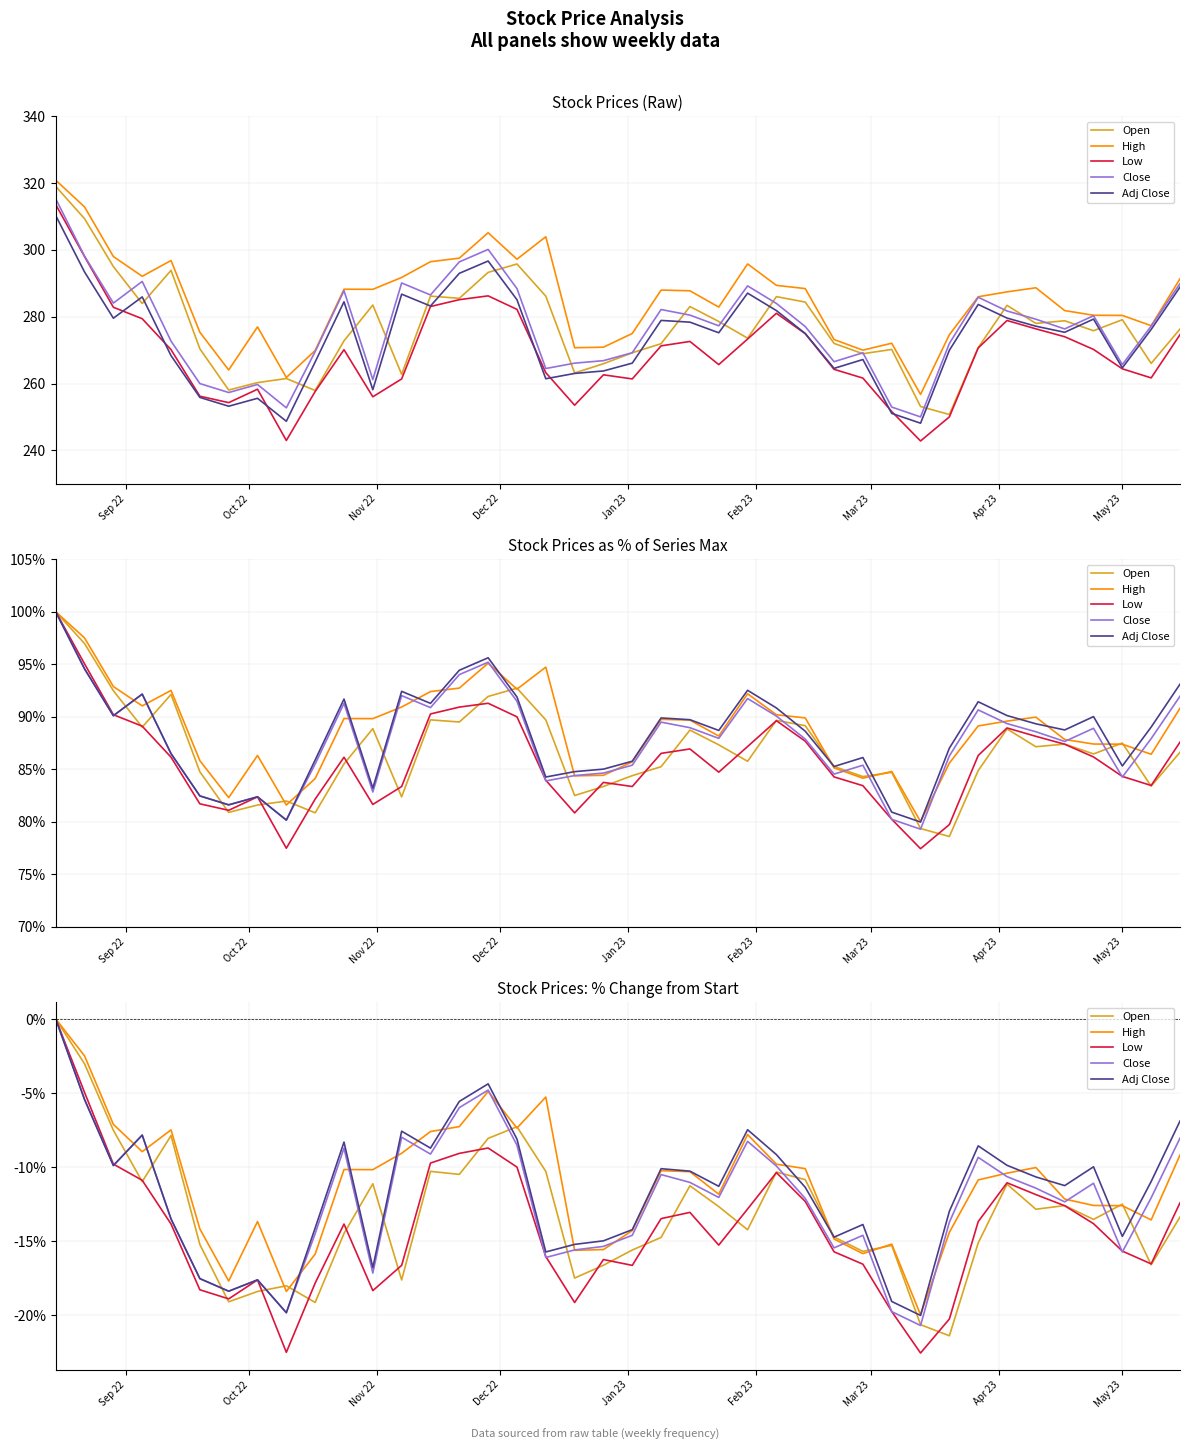

Reading right to left, transcribe all the data shown in this chart.

Open: -13.4	-16.6	-12.5	-13.5	-12.6	-12.9	-11.2	-15.1	-21.4	-20.7	-15.3	-15.7	-14.7	-10.9	-10.3	-14.2	-12.7	-11.3	-14.8	-15.6	-16.6	-17.5	-10.3	-7.3	-8.1	-10.5	-10.3	-17.6	-11.1	-14.5	-19.2	-18.0	-18.4	-19.1	-15.2	-7.9	-11.0	-7.5	-3.0	0.0
High: -9.2	-13.6	-12.6	-12.6	-12.2	-10.0	-10.4	-10.9	-14.4	-20.0	-15.2	-15.9	-14.9	-10.1	-9.8	-7.8	-11.8	-10.3	-10.3	-14.3	-15.6	-15.6	-5.3	-7.4	-4.9	-7.3	-7.6	-9.1	-10.2	-10.2	-15.9	-18.4	-13.7	-17.7	-14.2	-7.5	-9.0	-7.1	-2.5	0.0
Low: -12.4	-16.5	-15.7	-13.8	-12.6	-11.9	-11.1	-13.7	-20.3	-22.6	-19.8	-16.6	-15.7	-12.3	-10.4	-12.8	-15.3	-13.1	-13.5	-16.6	-16.3	-19.2	-16.0	-10.0	-8.7	-9.1	-9.7	-16.6	-18.4	-13.9	-17.8	-22.5	-17.6	-18.9	-18.3	-13.9	-10.9	-9.8	-5.0	0.0
Close: -8.0	-12.1	-15.7	-11.1	-12.4	-11.4	-10.7	-9.4	-13.7	-20.7	-19.8	-14.6	-15.5	-12.1	-9.9	-8.3	-12.1	-11.0	-10.5	-14.6	-15.4	-15.6	-16.1	-8.5	-4.8	-6.0	-9.1	-8.0	-17.2	-8.7	-14.5	-19.8	-17.6	-18.4	-17.5	-13.5	-7.8	-9.9	-5.4	0.0
Adj Close: -6.9	-11.0	-14.7	-10.0	-11.3	-10.7	-9.9	-8.6	-13.0	-20.0	-19.1	-13.9	-14.7	-11.4	-9.2	-7.5	-11.3	-10.3	-10.1	-14.2	-15.0	-15.2	-15.7	-8.1	-4.4	-5.6	-8.7	-7.6	-16.8	-8.3	-14.1	-19.8	-17.6	-18.4	-17.5	-13.5	-7.8	-9.9	-5.4	0.0